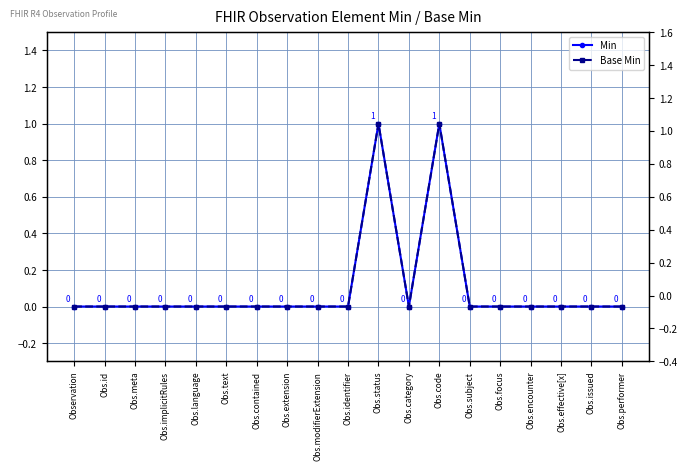

What is the sum of all Base Min values?

2